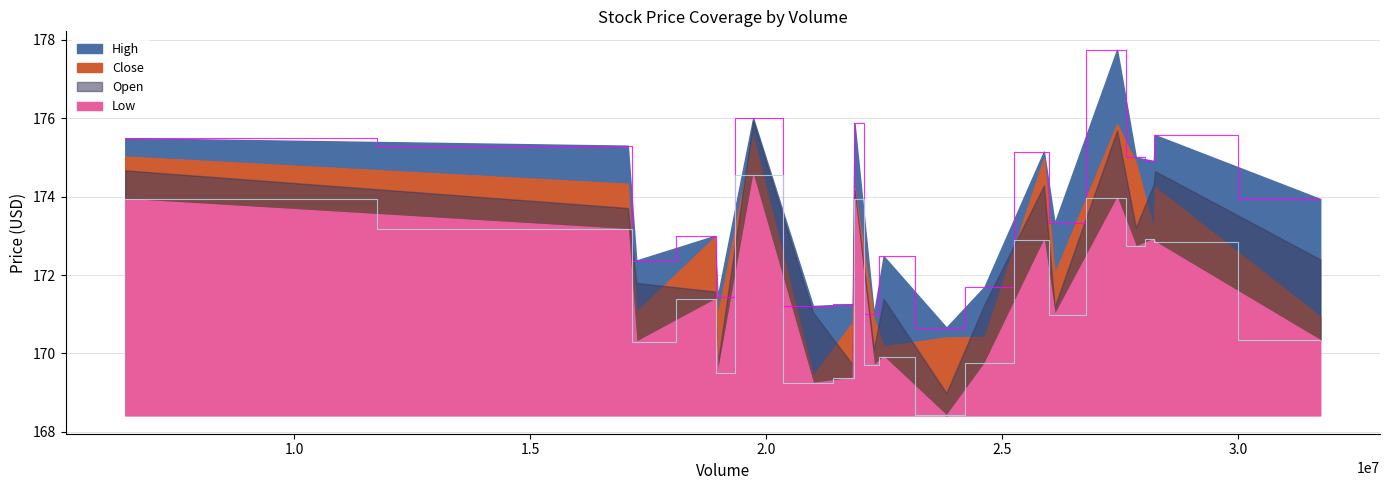

Between 19 and 10, which is larger?

19